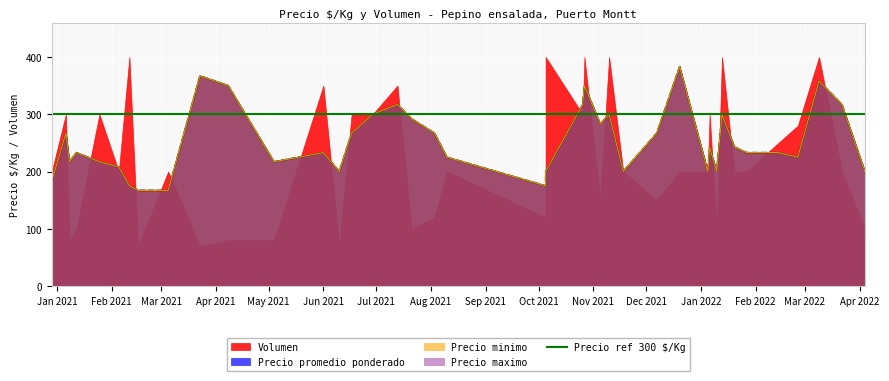

What is the difference between the maximum and minimum values in the Precio maximo series?

216